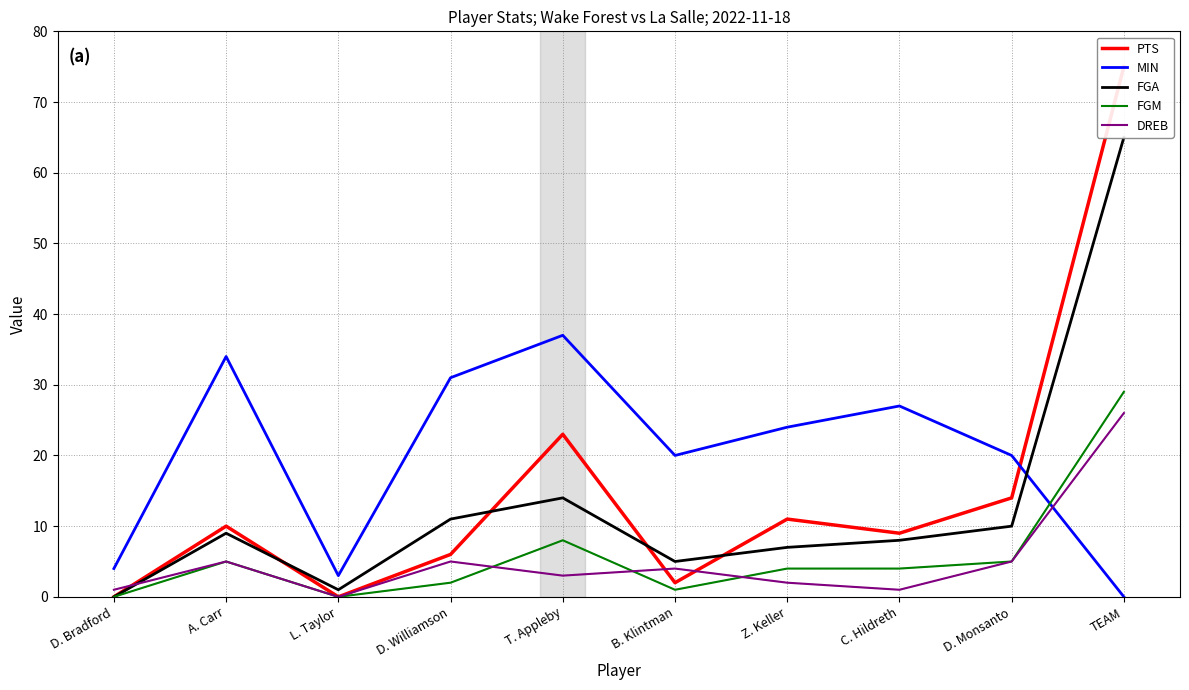

The value of DREB at L. Taylor is 0. True or false?

True